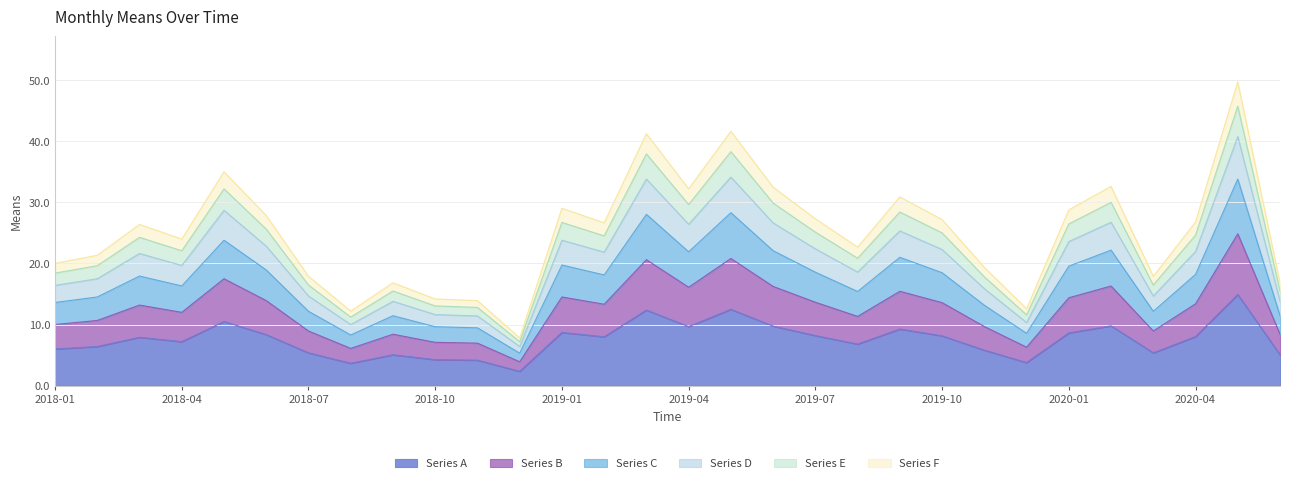

What is the difference between the values at 2020-06 and 2018-10?

0.8